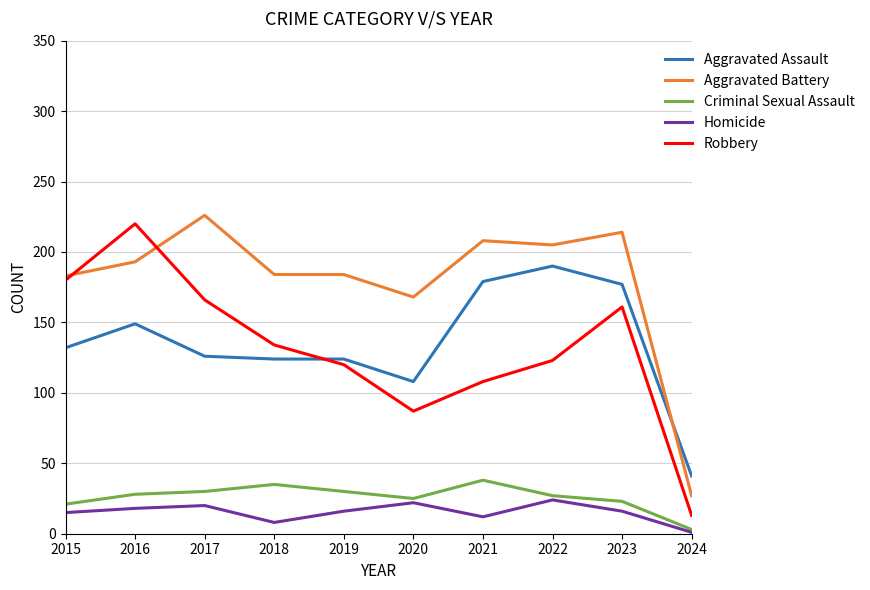

What is the difference between the maximum and minimum values in the Robbery series?

207